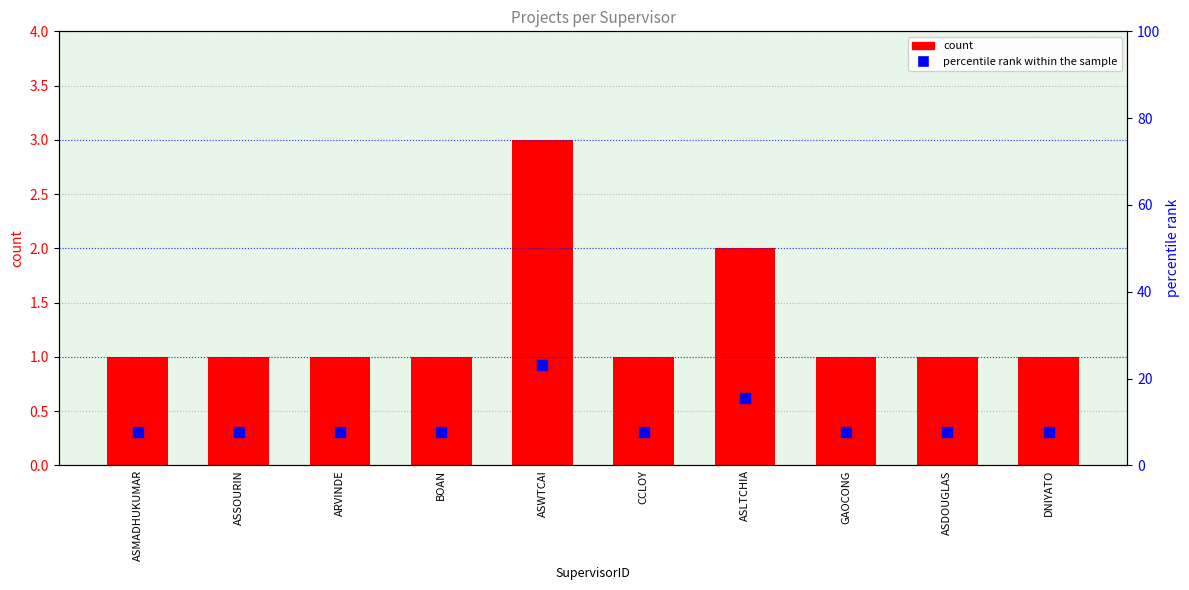

Which series reaches the minimum Y coordinate?

count